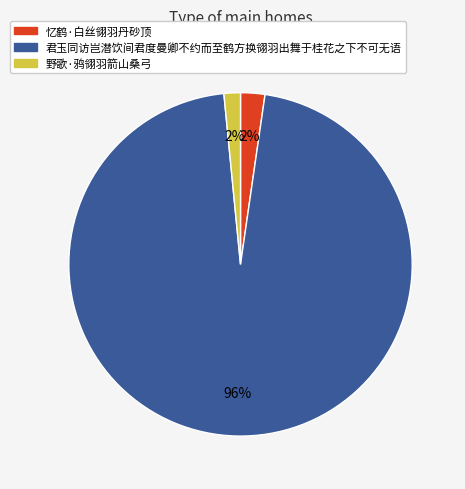

To the nearest percent, what is the combined percentage of 野歌·鸦翎羽箭山桑弓 and 忆鹤·白丝翎羽丹砂顶?

4%